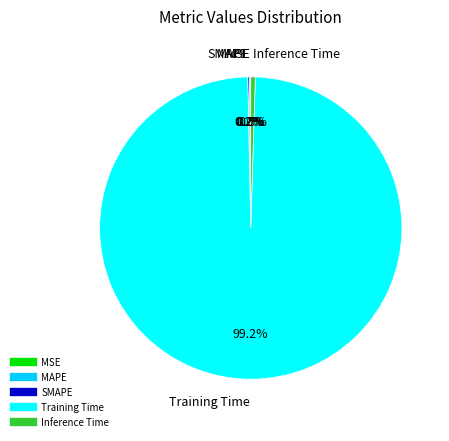

To the nearest percent, what is the average slice percentage?

20%